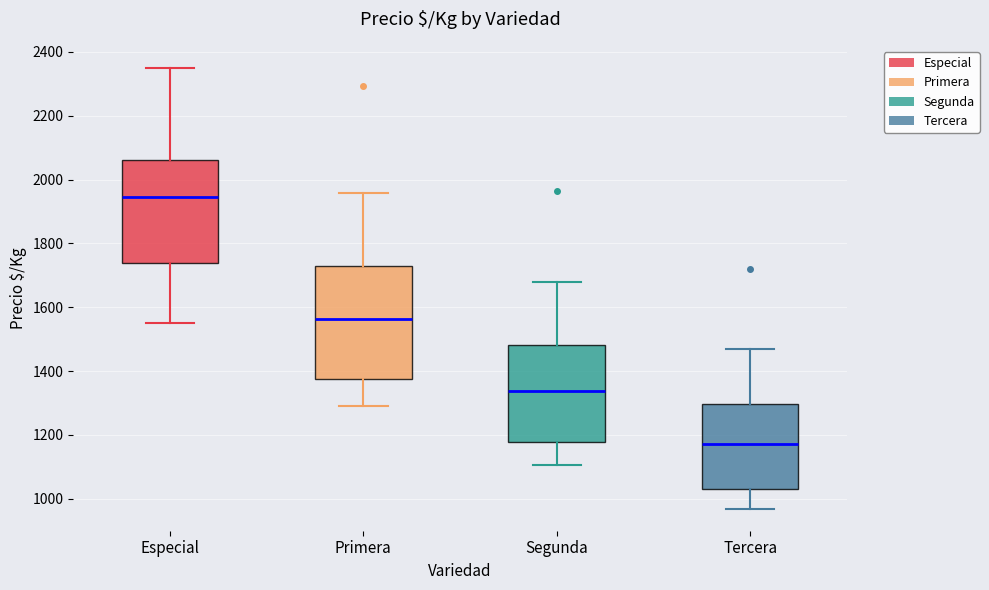

Which box is the tallest, from its lower edge to its upper edge?

Primera